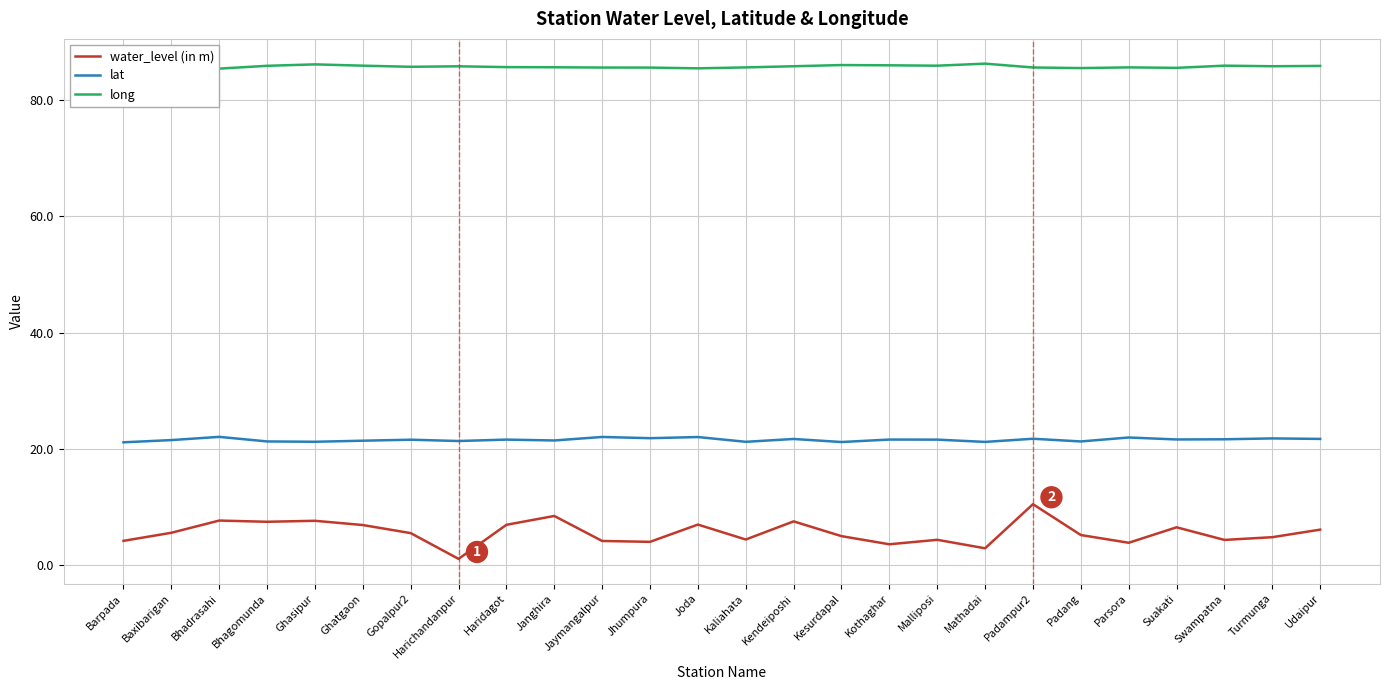

Reading left to right, list all the values displayed in this chart.

water_level (in m): Barpada=4.2	Baxibarigan=5.6	Bhadrasahi=7.7	Bhagomunda=7.5	Ghasipur=7.6	Ghatgaon=6.9	Gopalpur2=5.5	Harichandanpur=1.1	Haridagot=6.9	Janghira=8.4	Jaymangalpur=4.2	Jhumpura=4.0	Joda=7.0	Kaliahata=4.4	Kendeiposhi=7.5	Kesurdapal=5.0	Kothaghar=3.6	Malliposi=4.3	Mathadai=2.9	Padampur2=10.5	Padang=5.2	Parsora=3.8	Suakati=6.5	Swampatna=4.3	Turmunga=4.8	Udaipur=6.1
lat: Barpada=21.1	Baxibarigan=21.5	Bhadrasahi=22.1	Bhagomunda=21.3	Ghasipur=21.2	Ghatgaon=21.4	Gopalpur2=21.6	Harichandanpur=21.3	Haridagot=21.6	Janghira=21.4	Jaymangalpur=22.0	Jhumpura=21.8	Joda=22.0	Kaliahata=21.2	Kendeiposhi=21.7	Kesurdapal=21.2	Kothaghar=21.6	Malliposi=21.6	Mathadai=21.2	Padampur2=21.7	Padang=21.3	Parsora=21.9	Suakati=21.6	Swampatna=21.6	Turmunga=21.8	Udaipur=21.7
long: Barpada=86.1	Baxibarigan=85.7	Bhadrasahi=85.4	Bhagomunda=85.9	Ghasipur=86.1	Ghatgaon=85.9	Gopalpur2=85.7	Harichandanpur=85.8	Haridagot=85.7	Janghira=85.6	Jaymangalpur=85.6	Jhumpura=85.6	Joda=85.4	Kaliahata=85.6	Kendeiposhi=85.8	Kesurdapal=86.0	Kothaghar=86.0	Malliposi=85.9	Mathadai=86.2	Padampur2=85.6	Padang=85.5	Parsora=85.6	Suakati=85.5	Swampatna=85.9	Turmunga=85.8	Udaipur=85.9